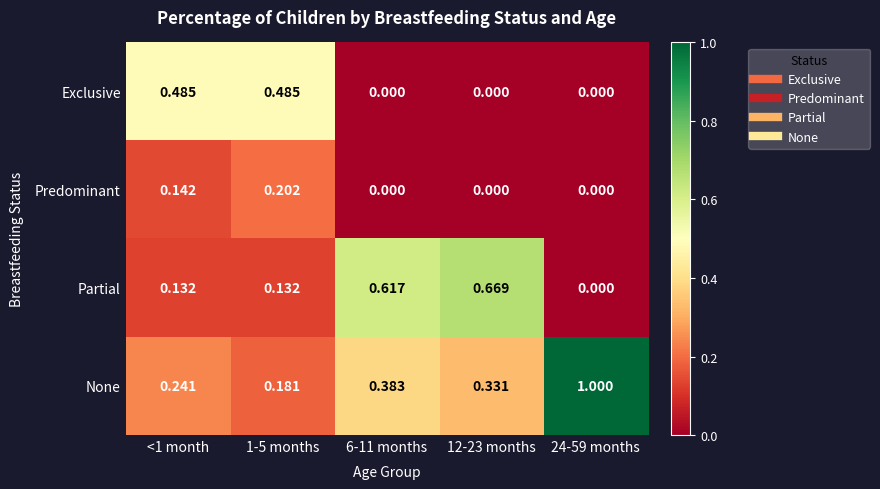

Which series has the largest range (max minus min)?

None